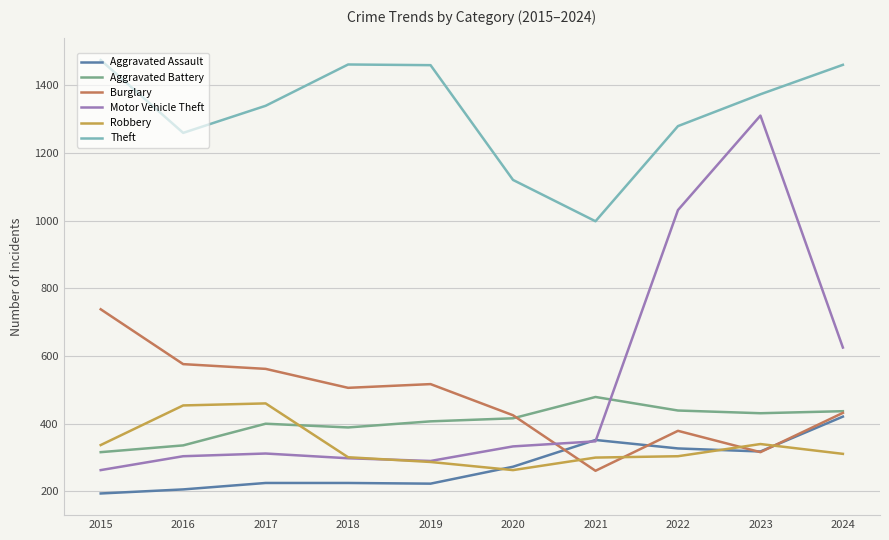

At 2022, list the series in order from smallest to largest.

Robbery, Aggravated Assault, Burglary, Aggravated Battery, Motor Vehicle Theft, Theft